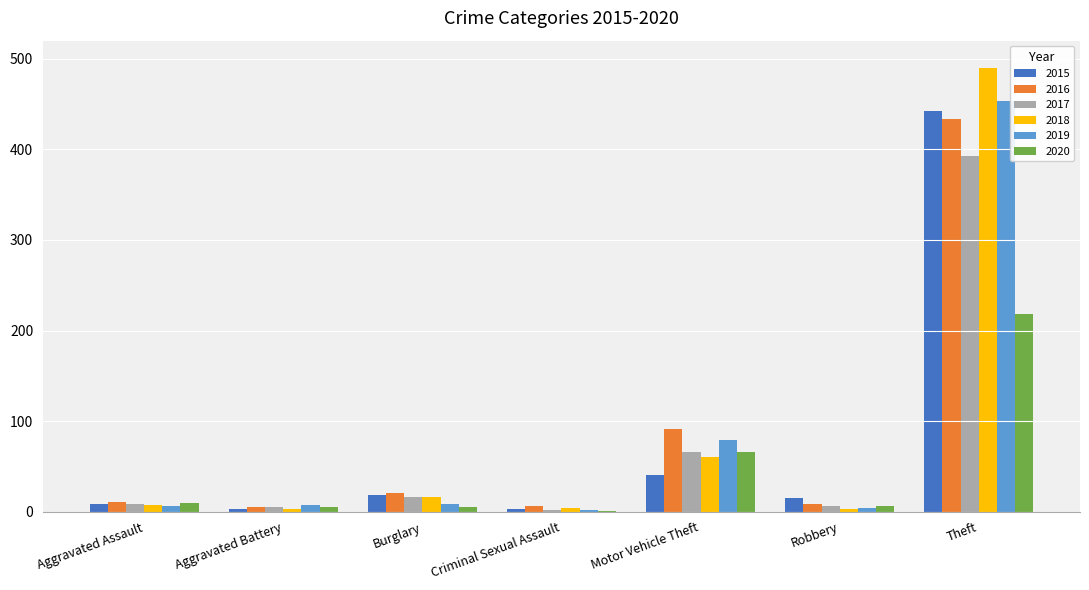

How many data points does each series have?

7